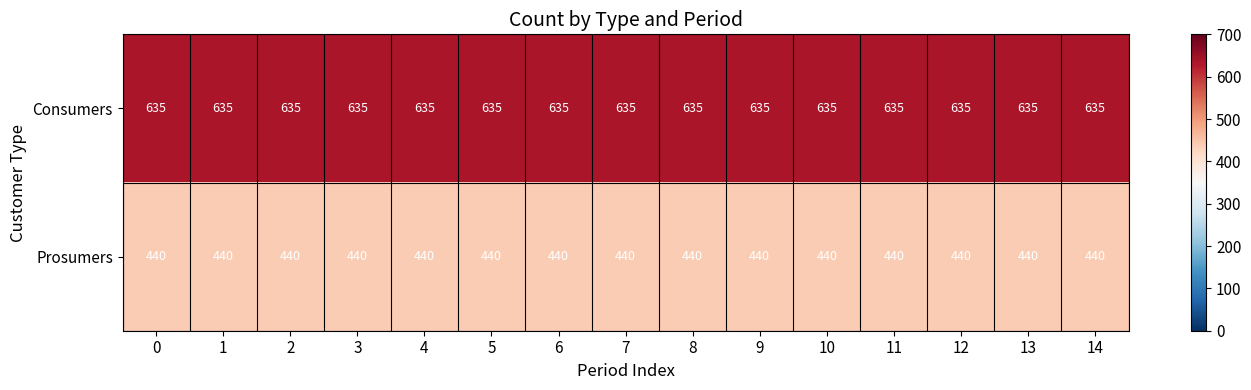

Rank the series by their average value, from highest to lowest.

Consumers, Prosumers